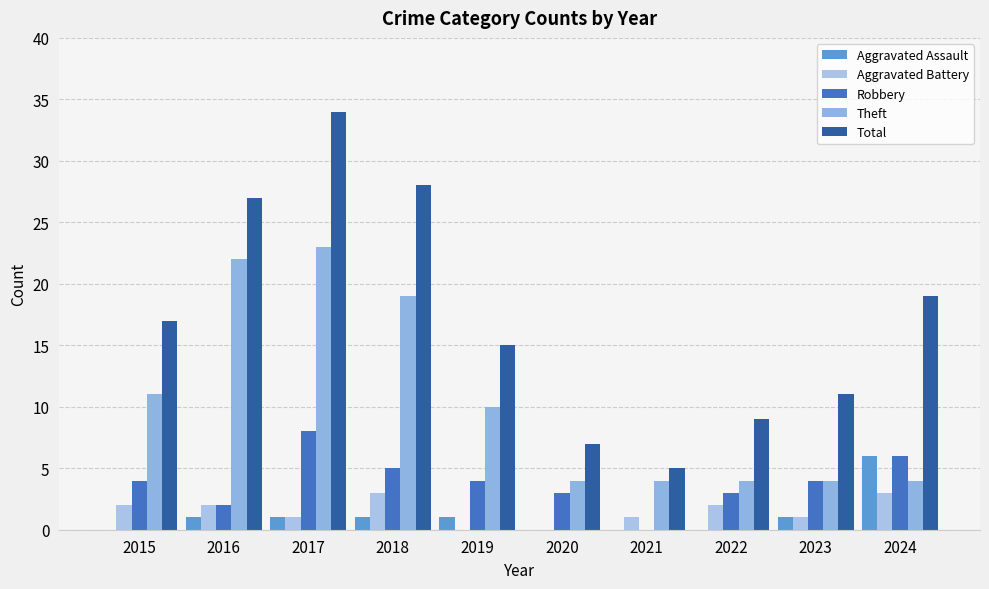

The value of Total at 2022 is 9. True or false?

True